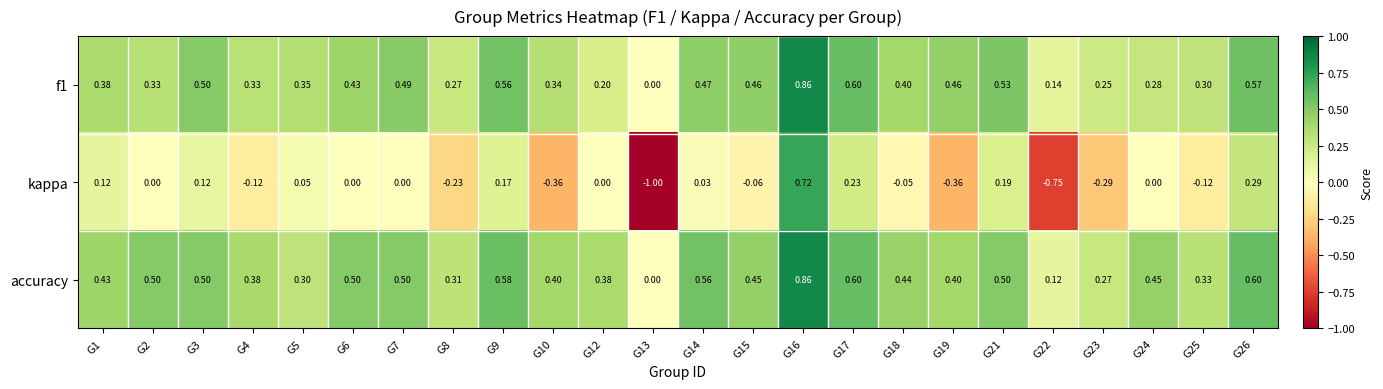

Is the value of f1 at G18 greater than the value of kappa at G14?

Yes